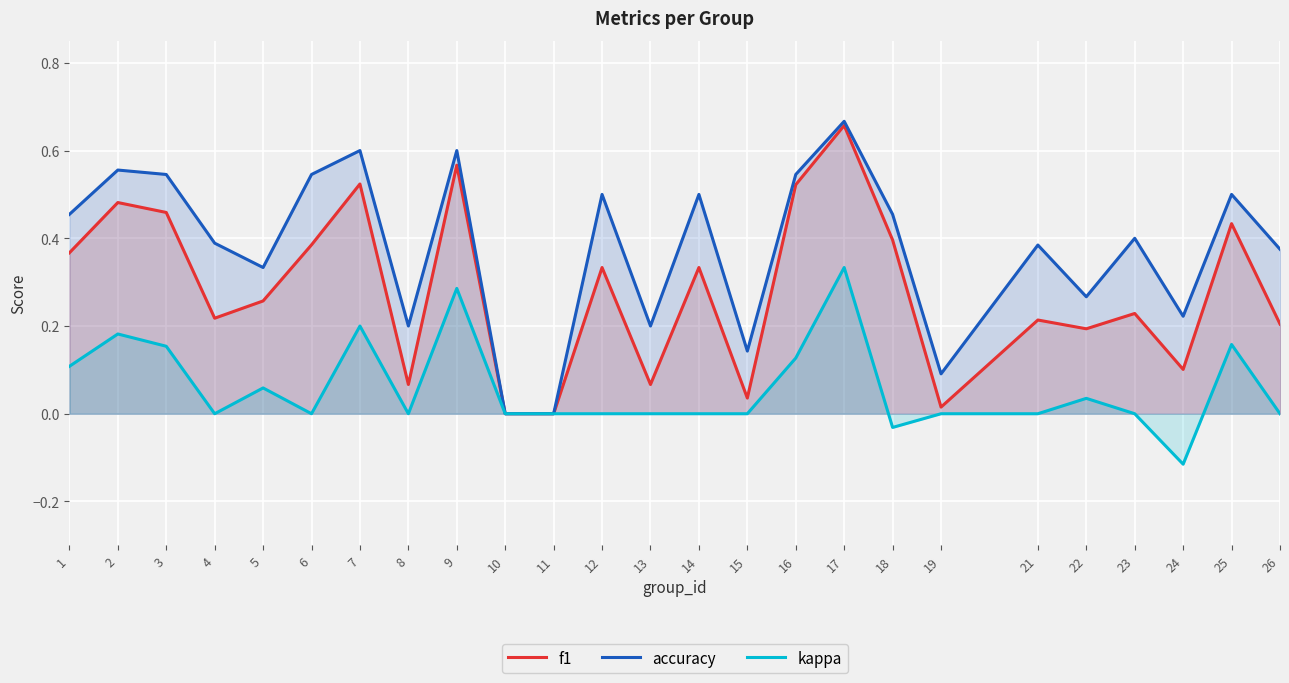

What is the total value across all series at 15?

0.2